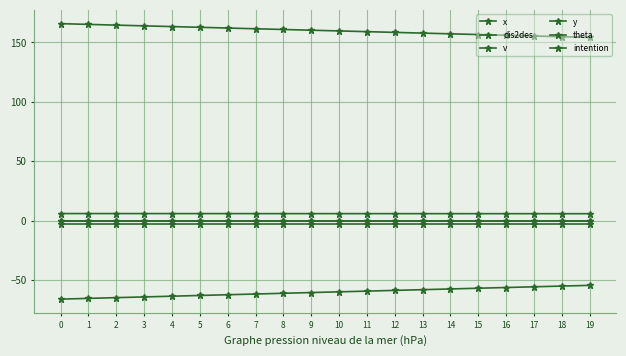

Is this an area chart (filled region under the line)?

No